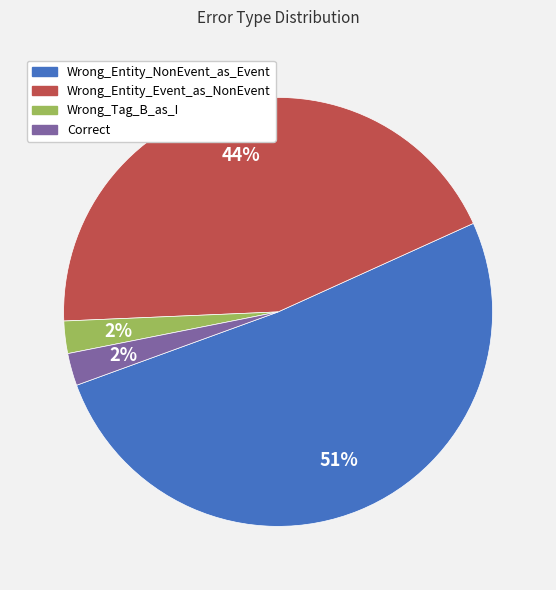

The Wrong_Entity_NonEvent_as_Event slice represents 62% of the pie. True or false?

False